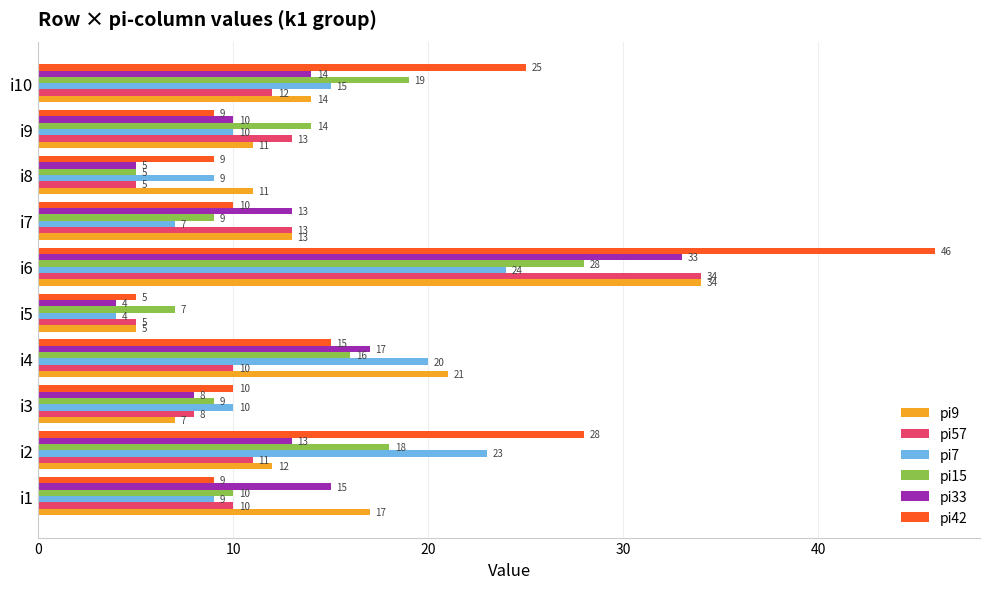

At how many categories does at least one series exceed 20?

4